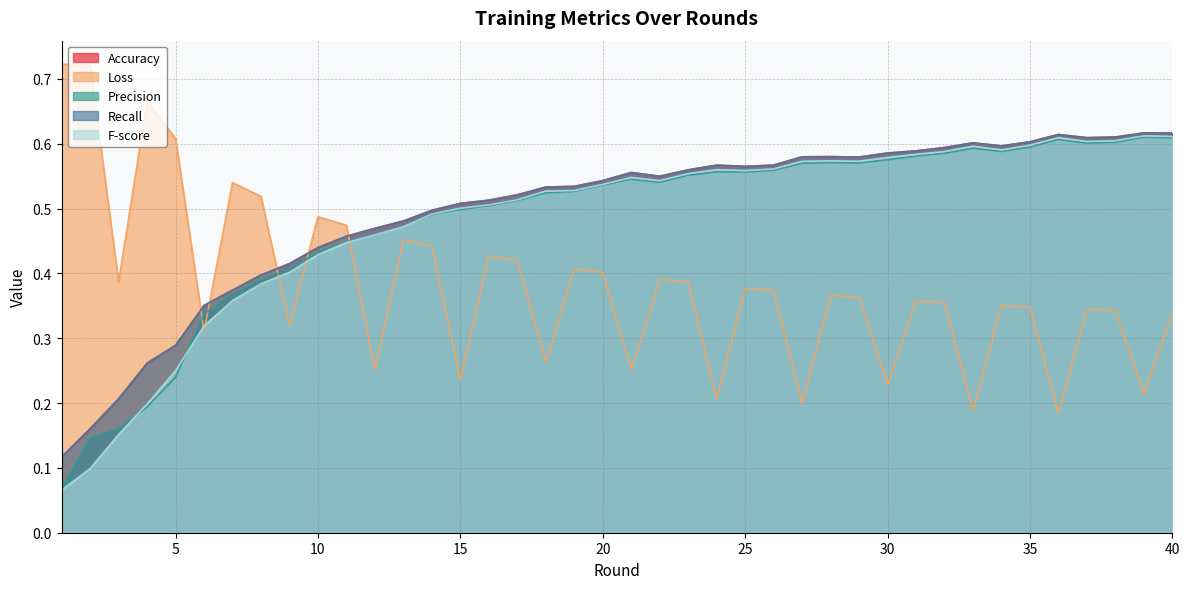

Is it true that Precision equals 0.7 at 21?

False